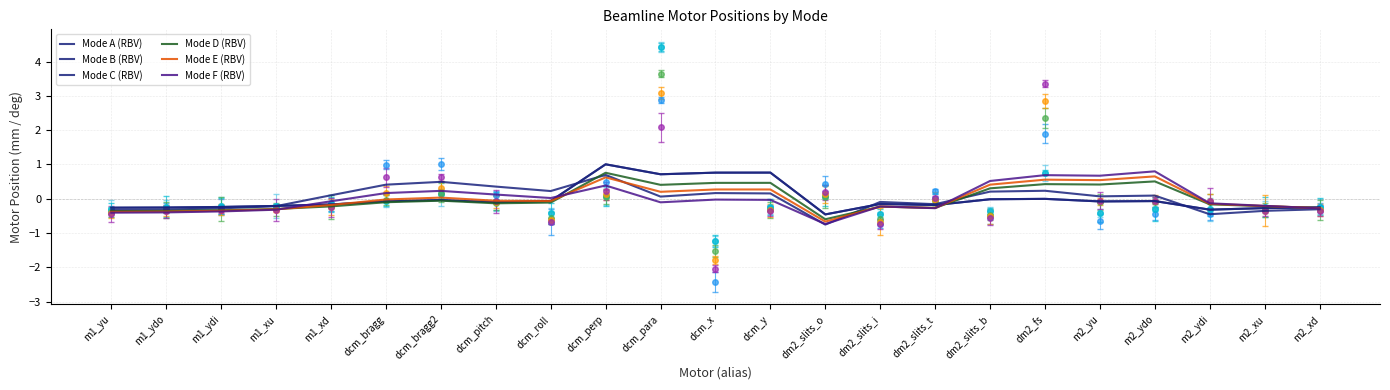

How many lines are shown in the chart?

6